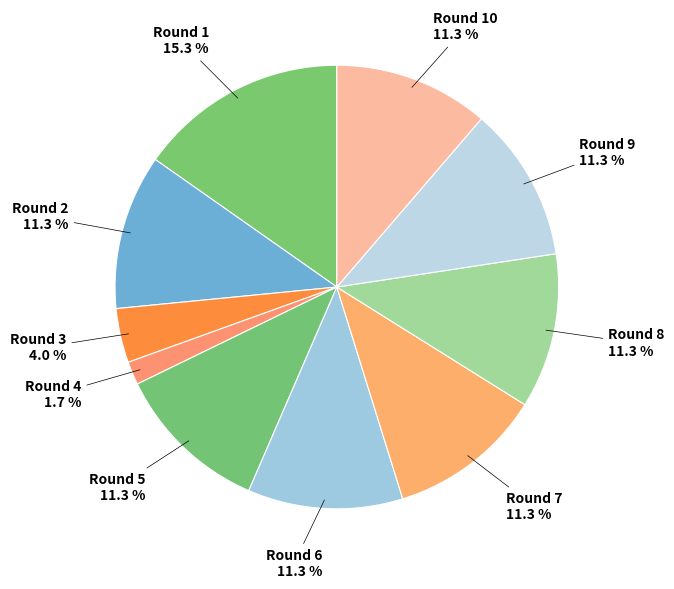

Which slice is the smallest?

Round 4